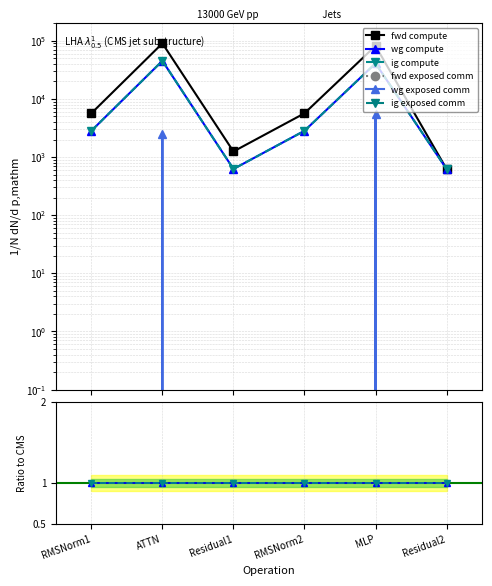

The value of wg compute at Residual1 is 1.0. True or false?

True